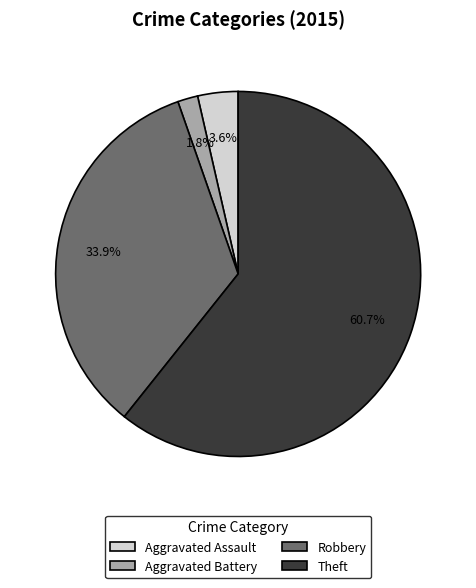

What is the ratio of the value at Aggravated Assault to the value at Robbery?

0.1